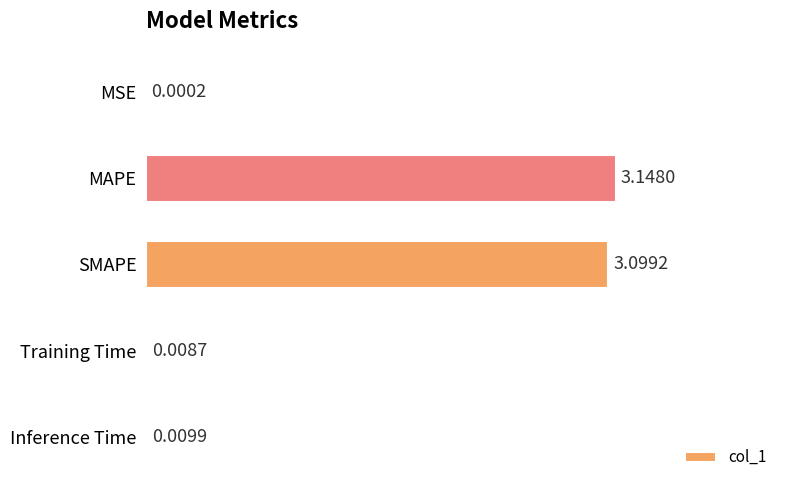

Which label corresponds to the largest value in the chart?

MAPE